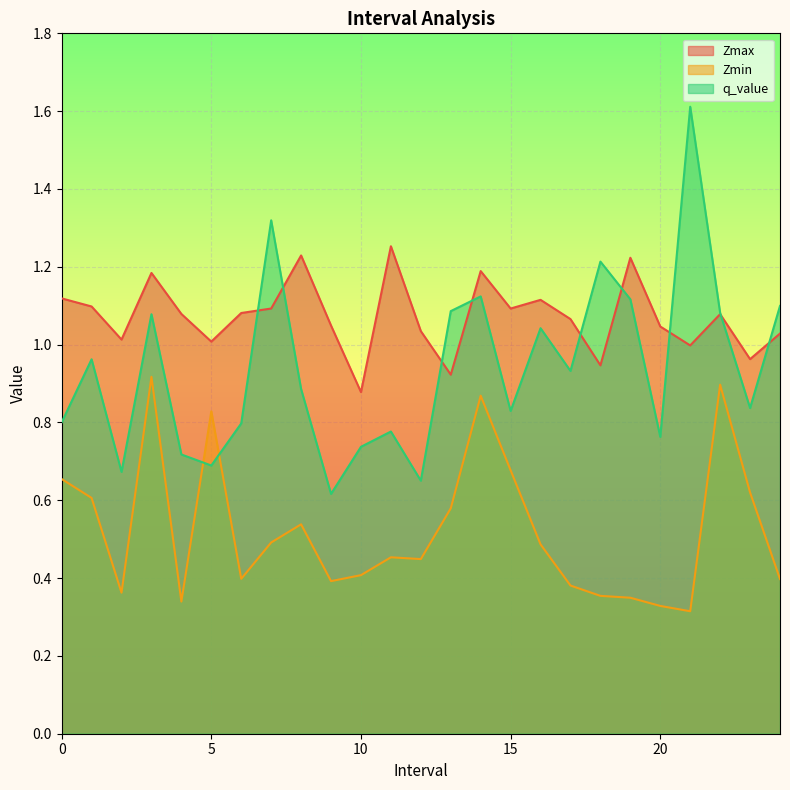

At how many categories does at least one series exceed 0?

25